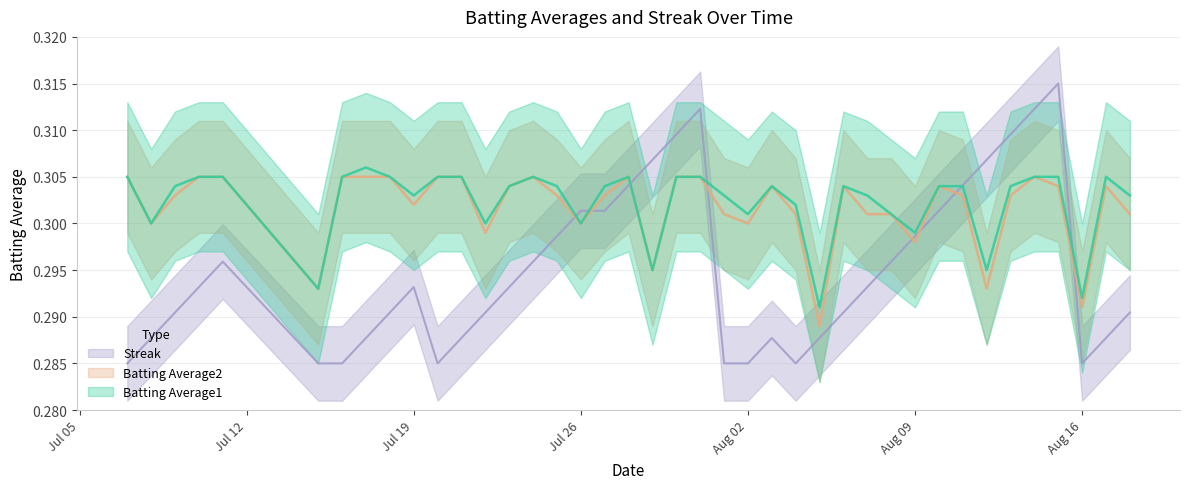

Which series has the widest spread of values?

Streak